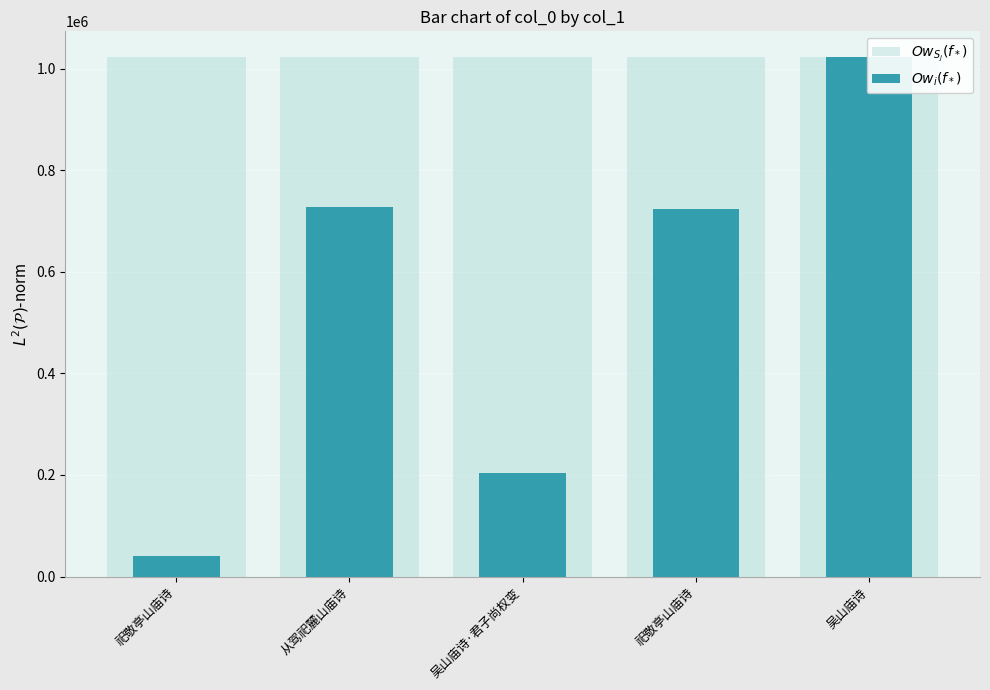

How many data points in $Ow_i(f_*)$ are less than 724029?

2